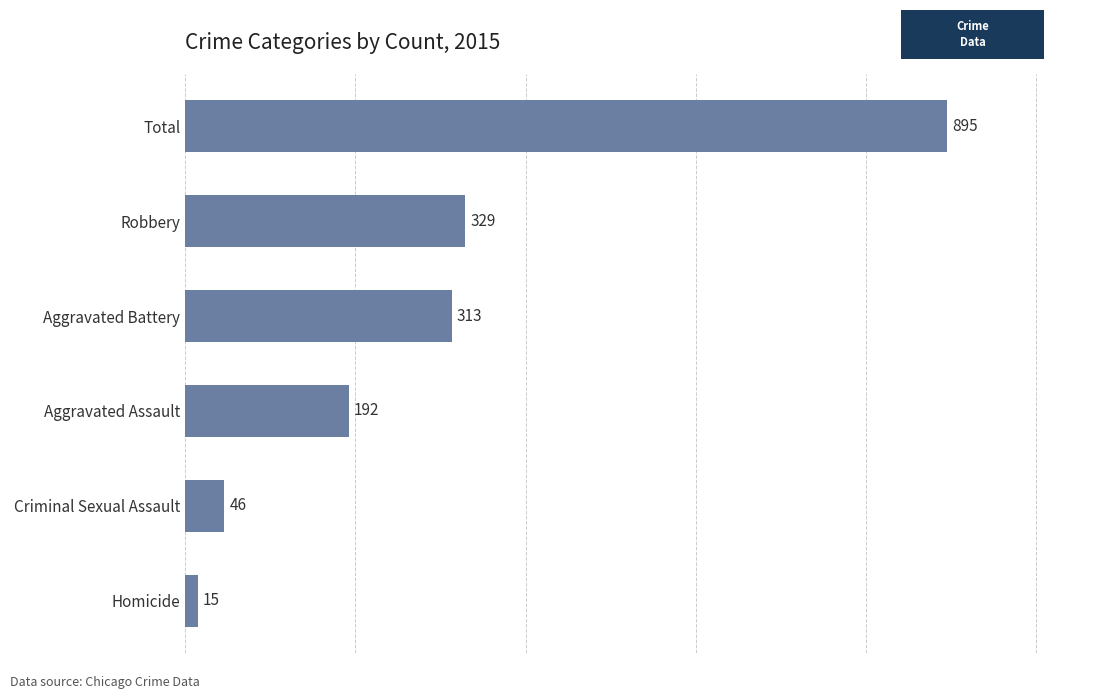

What is the ratio of the value at Total to the value at Aggravated Battery?

2.9